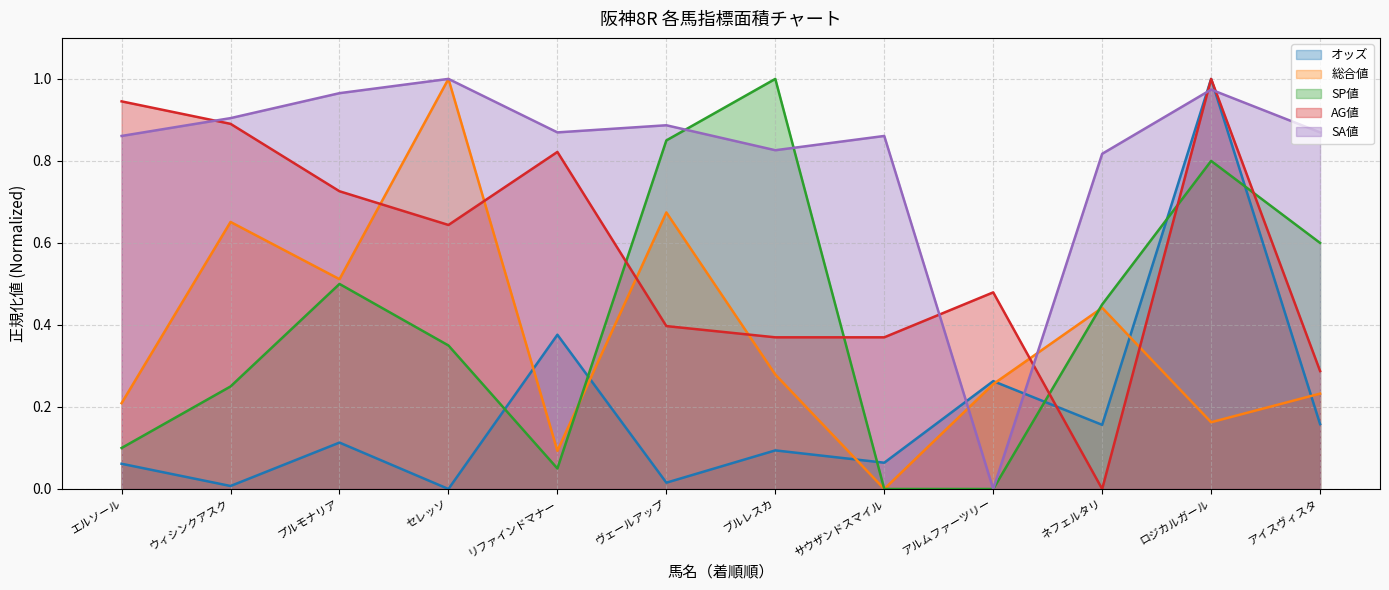

How many lines are shown in the chart?

5